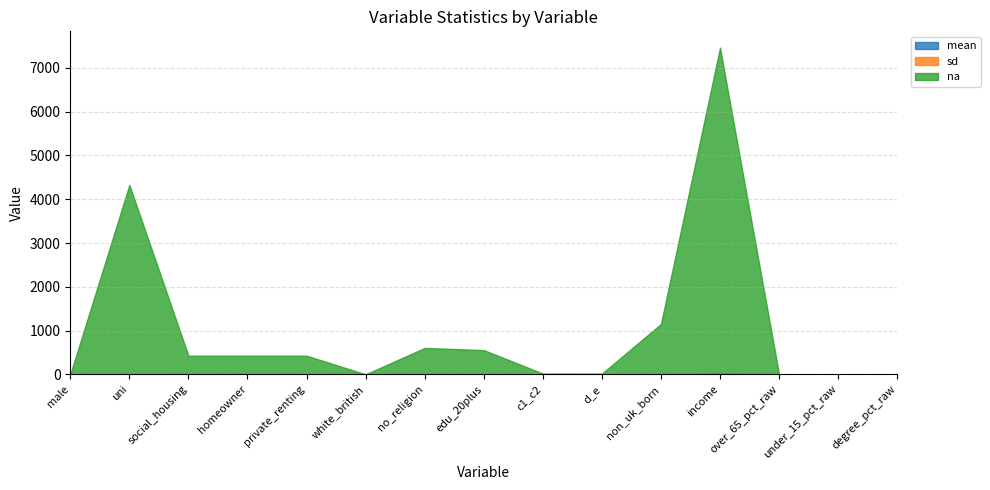

The value of sd at over_65_pct_raw is 0.1. True or false?

False